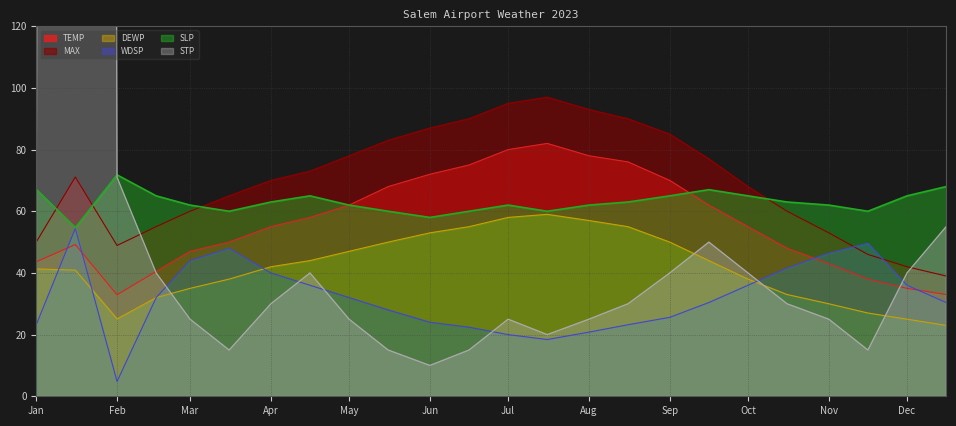

What are all the series names shown in the legend?

TEMP, MAX, DEWP, WDSP, SLP, STP